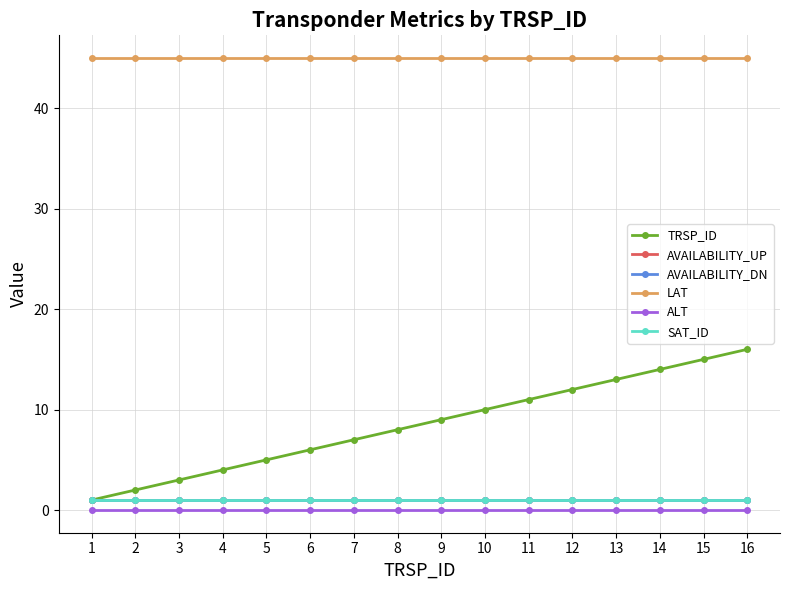

Does the chart have visible grid lines?

Yes